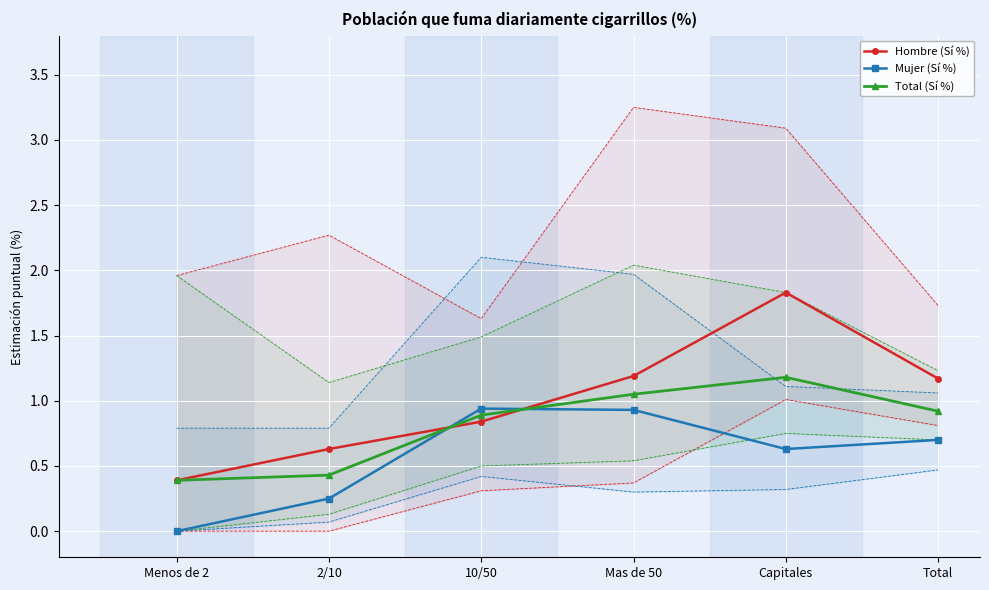

Where is the first local maximum for Hombre (Sí %)?

Capitales